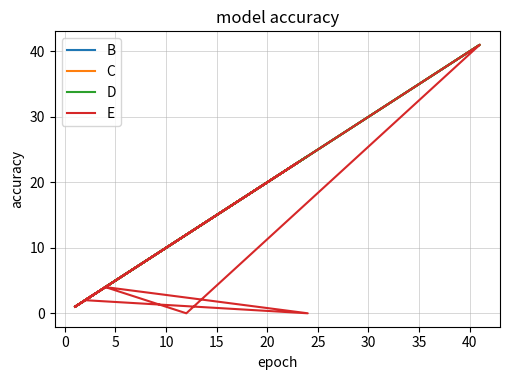

Is the value of C at 25 greater than the value of E at 10?

Yes